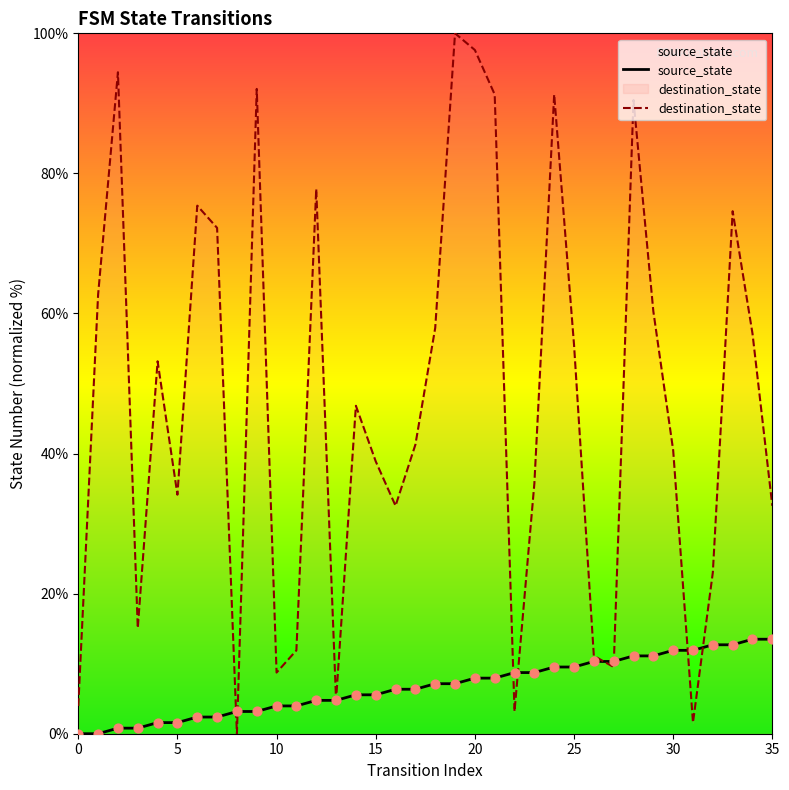

Is the value of source_state at 22 greater than the value of destination_state at 16?

No